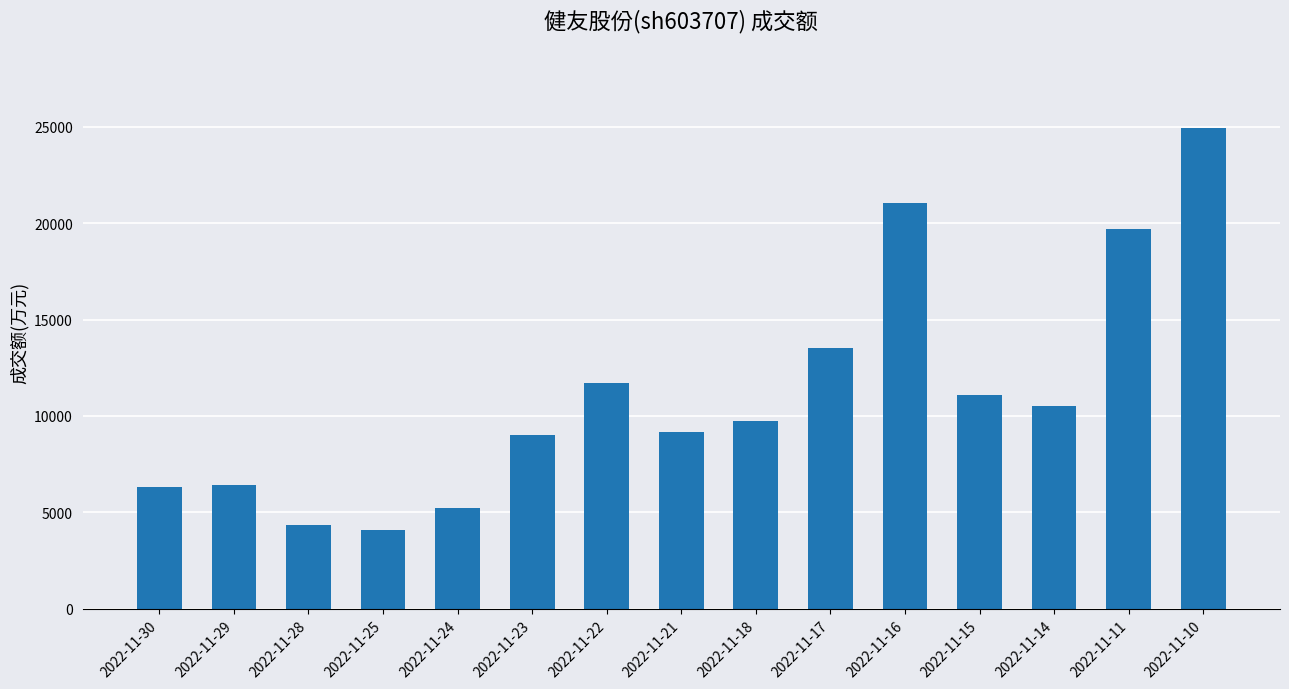

How many data points are less than 9717?

7